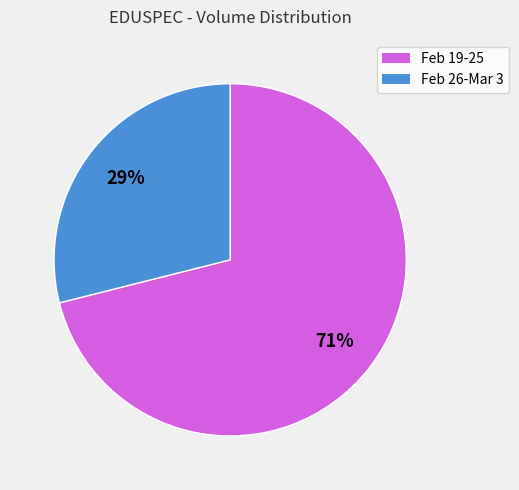

Which category accounts for the majority?

Feb 19-25